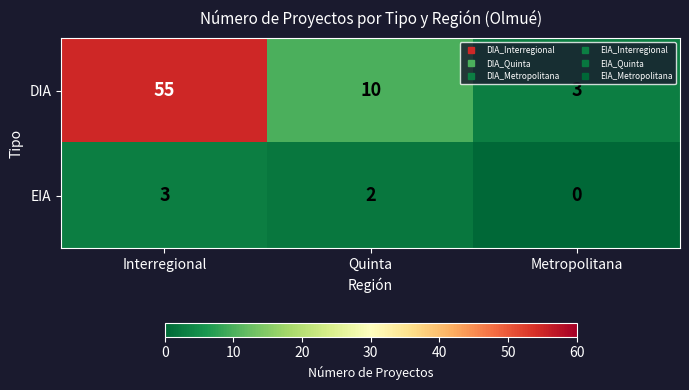

Reading left to right, transcribe all the data shown in this chart.

DIA: 55	10	3
EIA: 3	2	0